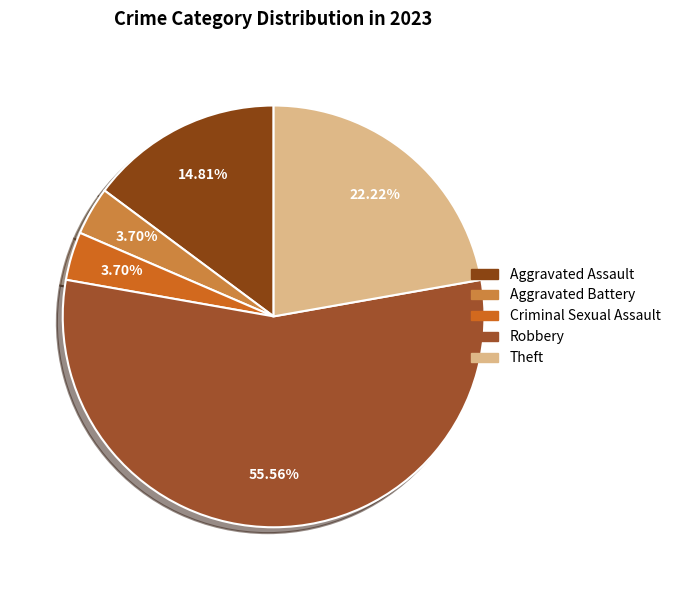

How much of the chart is everything except Robbery?

44.4%